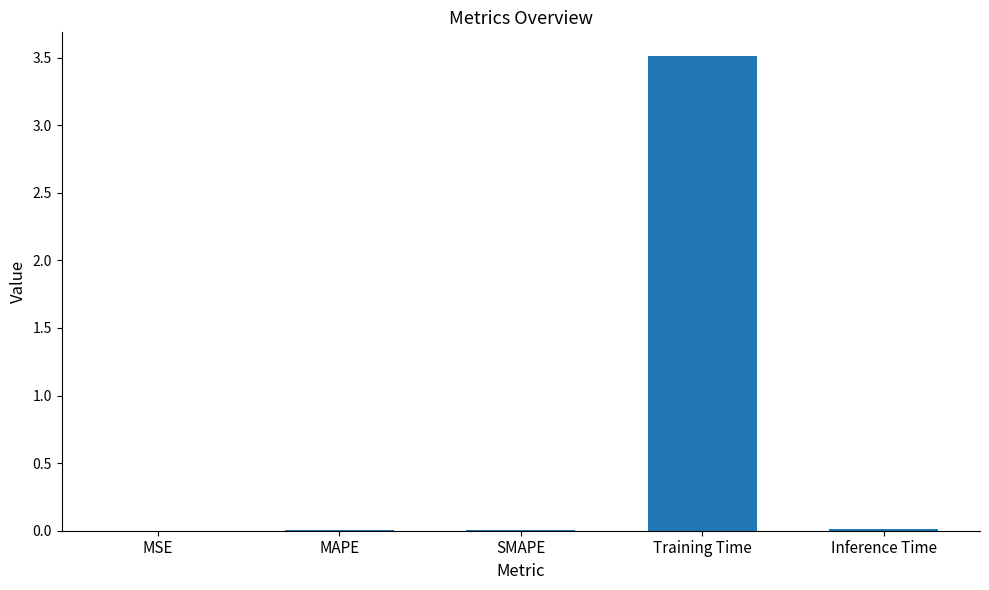

Between Training Time and MAPE, which is larger?

Training Time